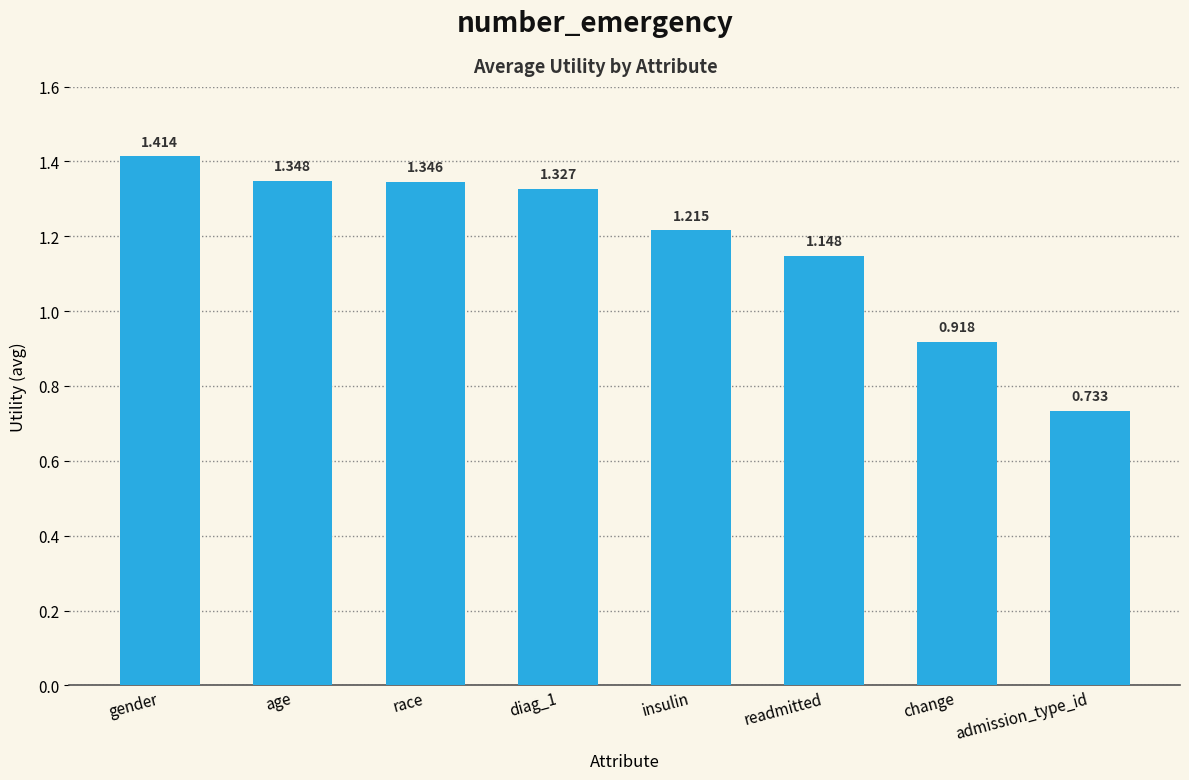

Which category has the lowest value across all series?

admission_type_id